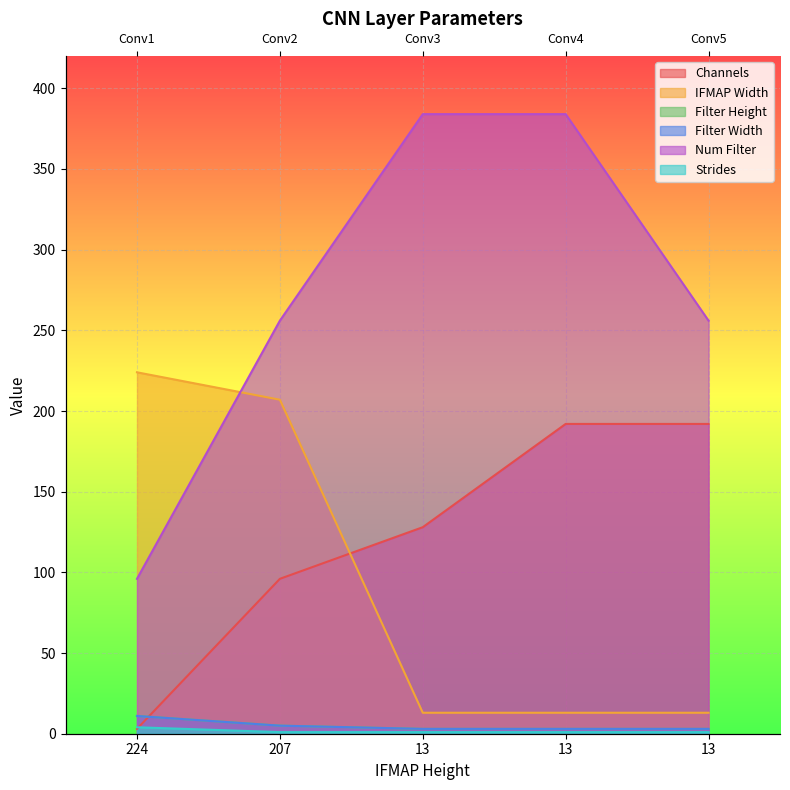

Rank the series at 13 from highest to lowest value.

Num Filter, Channels, IFMAP Width, Filter Height, Filter Width, Strides